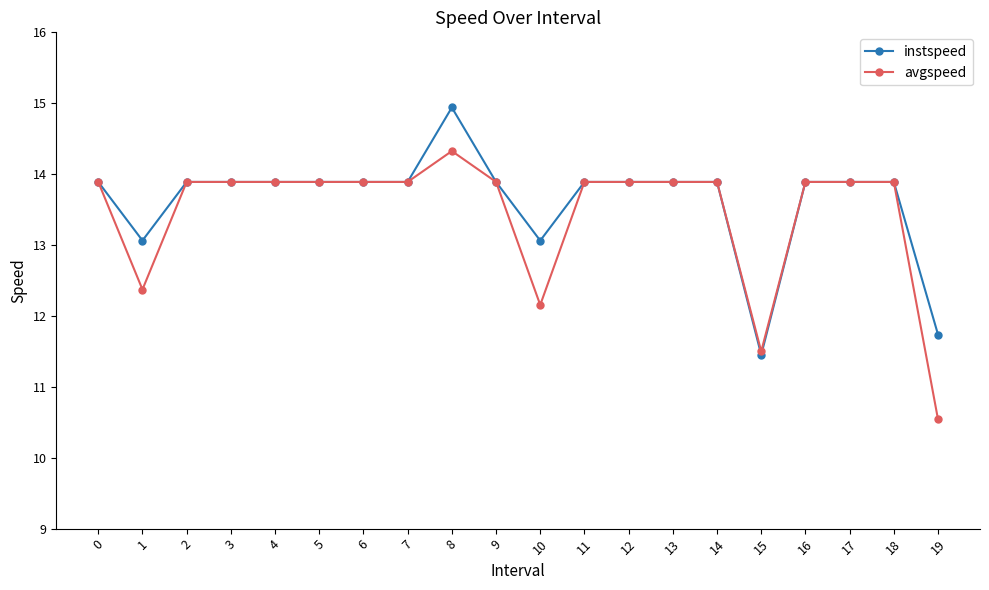

Is it true that instspeed equals 13.9 at 3?

True